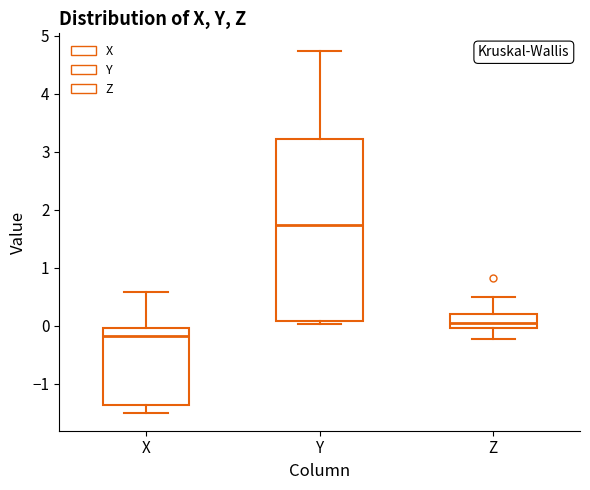

Which box's median line is the lowest?

X